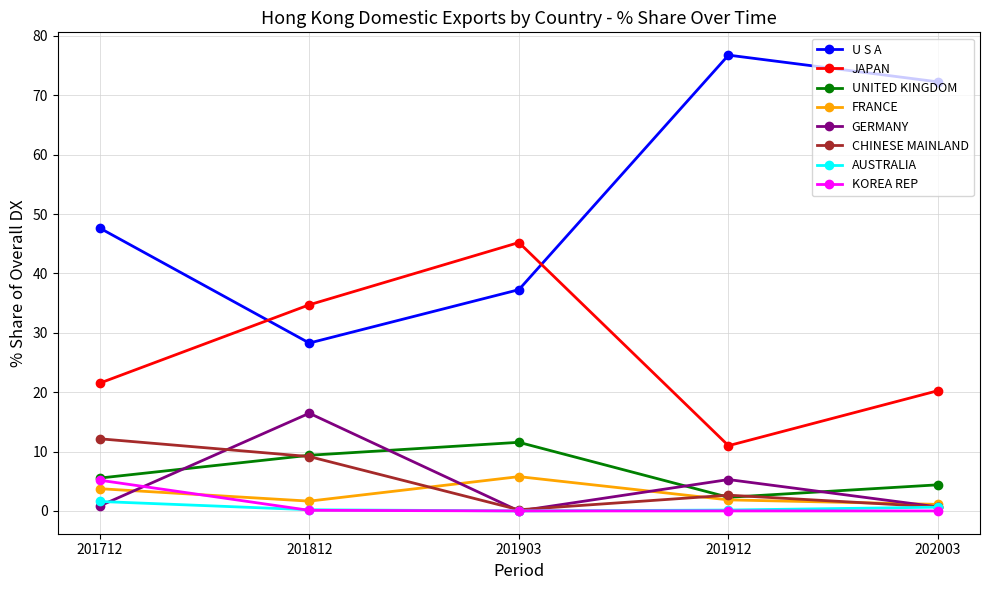

Count the number of data series in this chart.

8